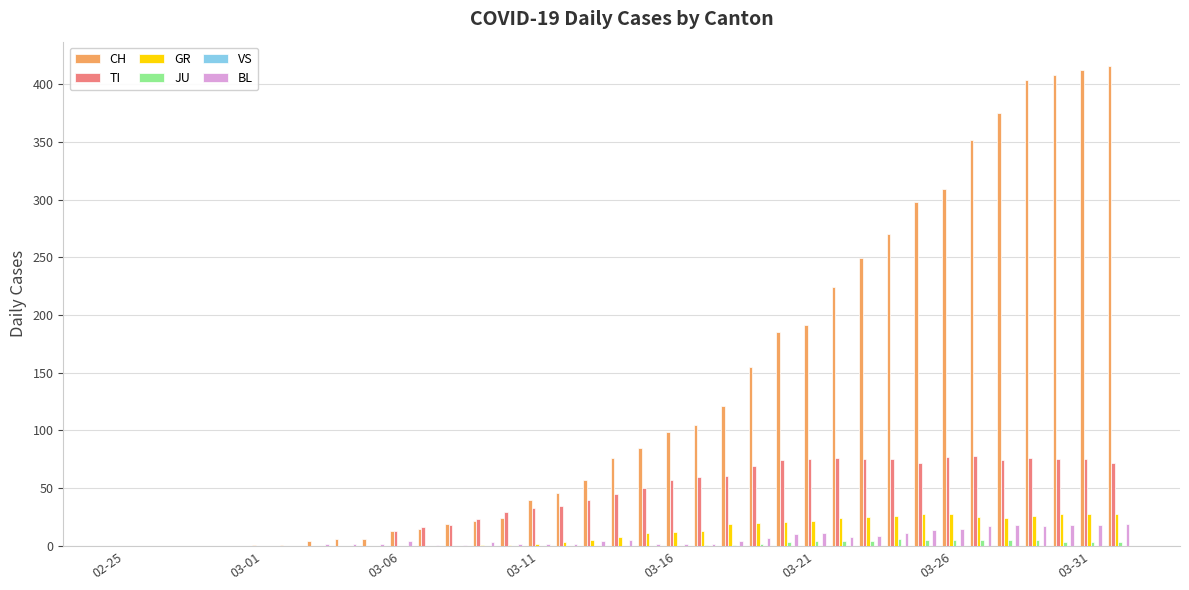

How many distinct data groups are displayed?

5